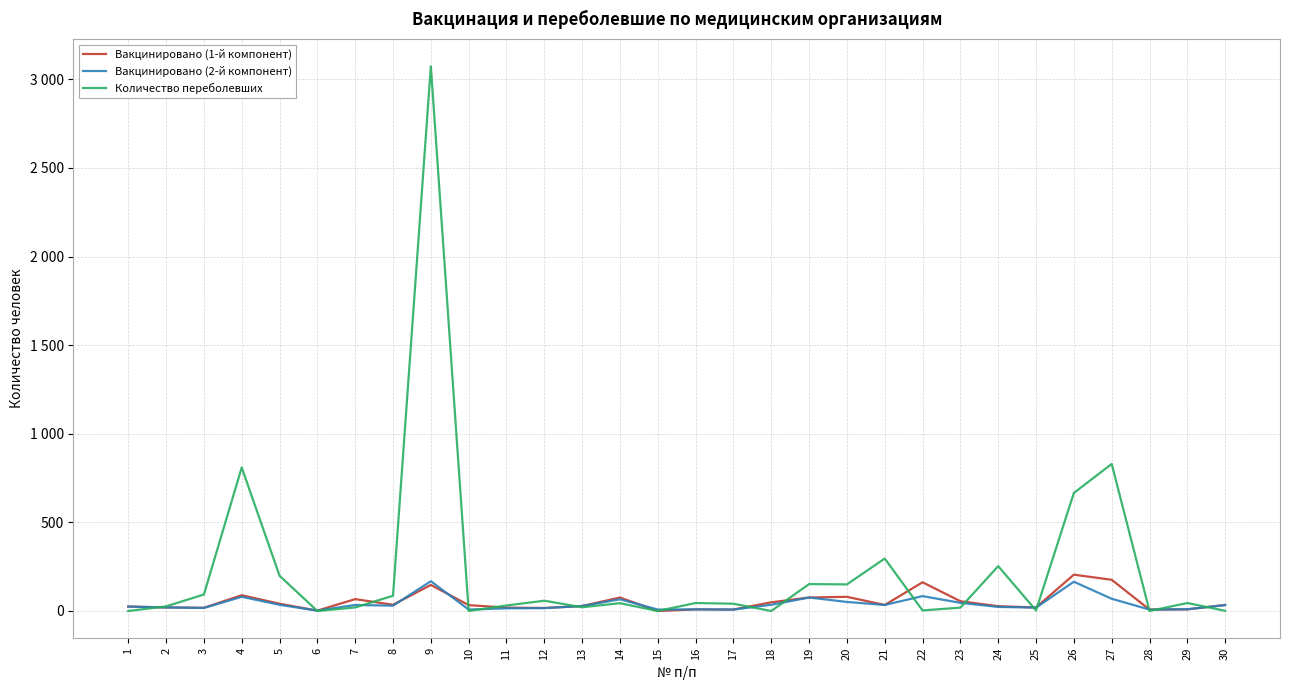

At how many categories does at least one series exceed 2705?

1